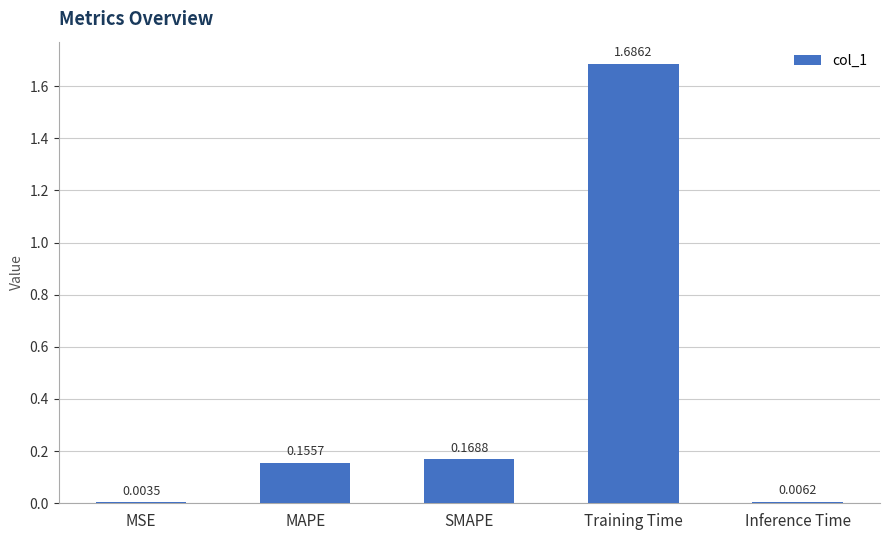

Which category has the highest value across all series?

Training Time